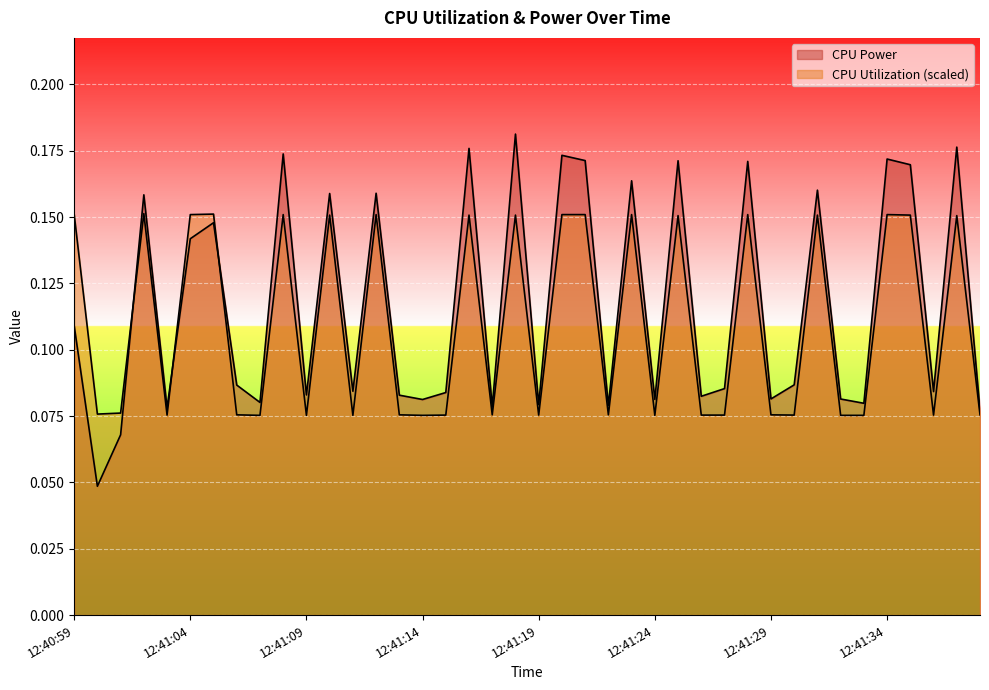

What is the sum of the CPU Power values at 12:41:12 and 12:41:02?

0.3